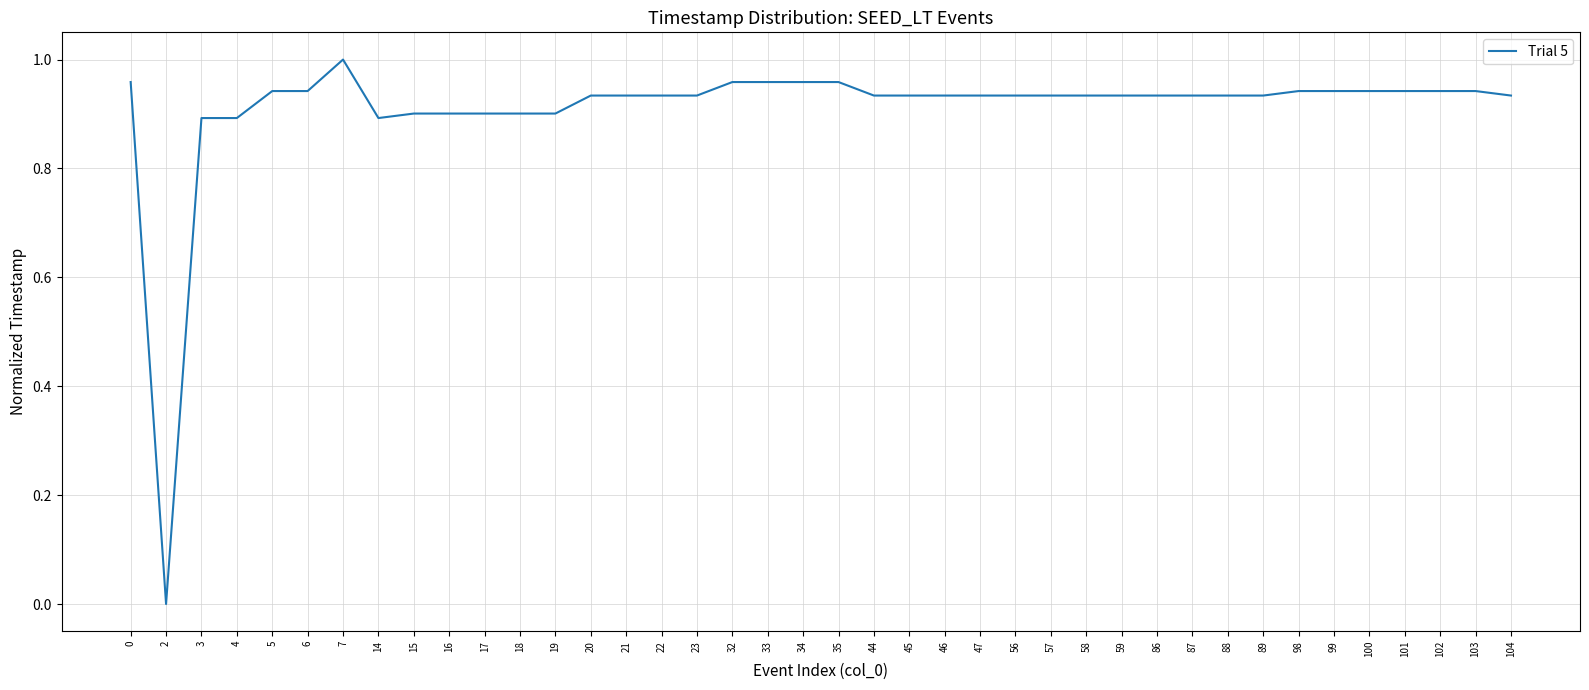

The value at 104 is 1.5. True or false?

False